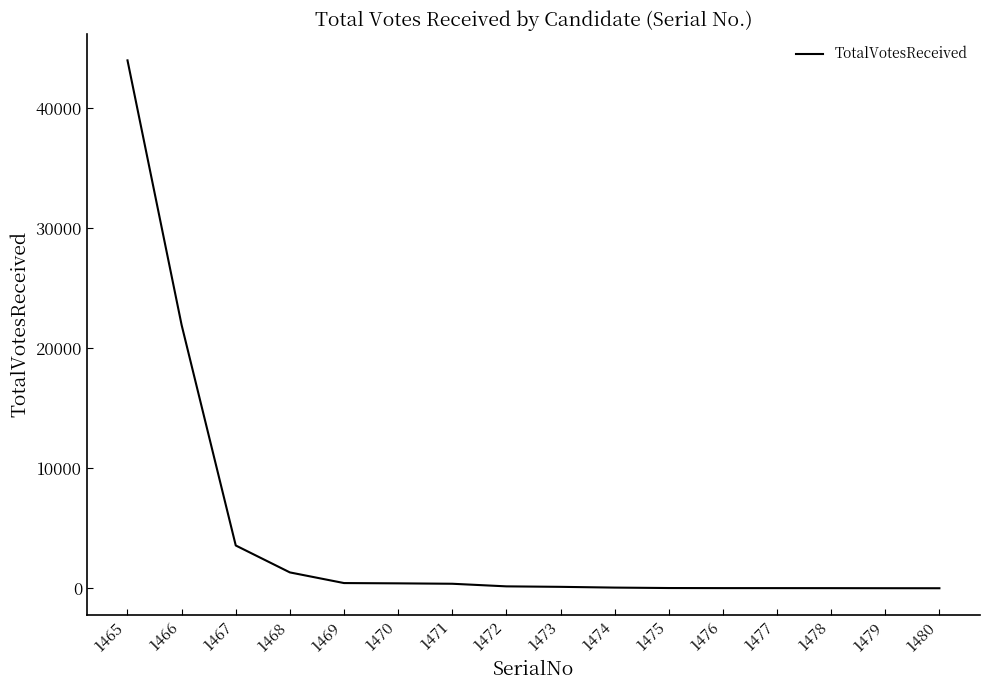

Which has a higher value, 1467 or 1479?

1467